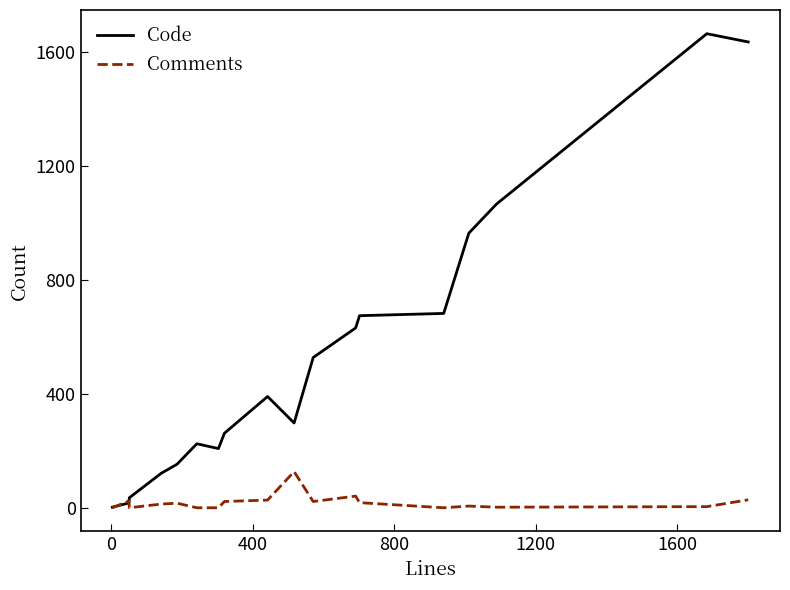

Rank the series by their maximum value, from lowest to highest.

Comments, Code